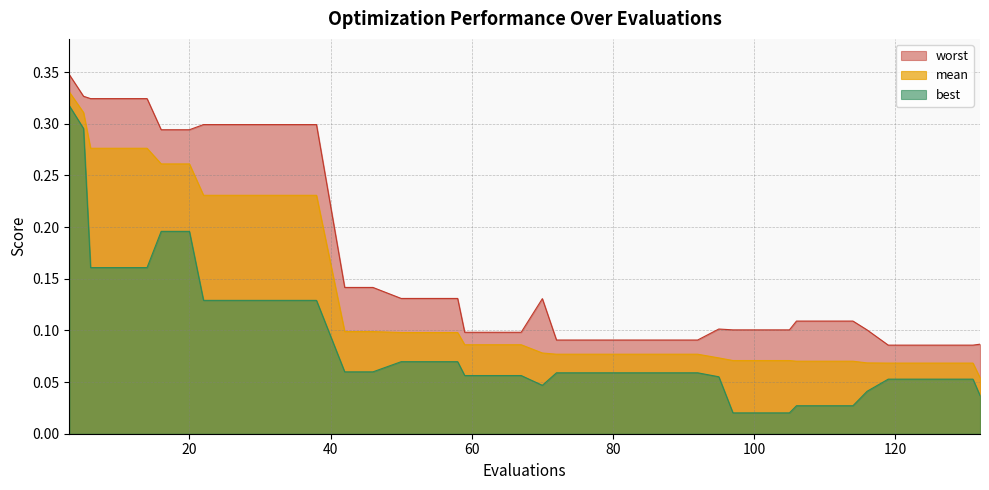

What is the value of the mean point at the 18th from the left?

0.1